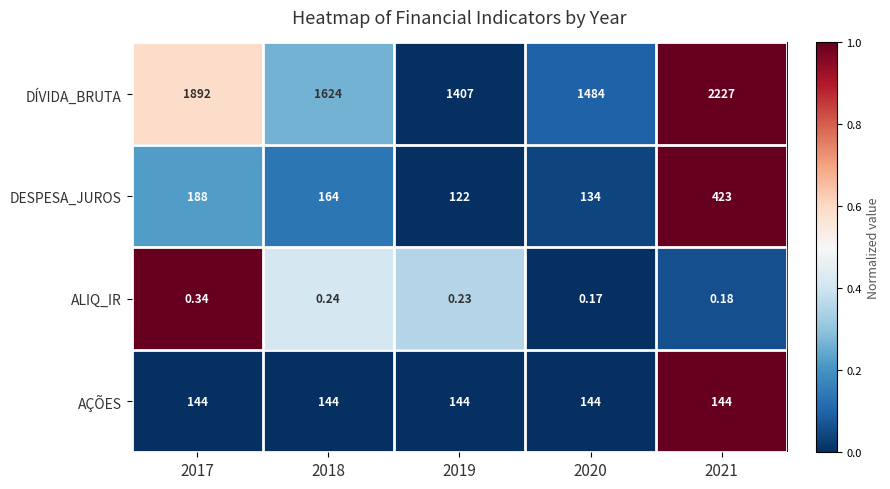

Which series has the largest total across all categories?

DÍVIDA_BRUTA